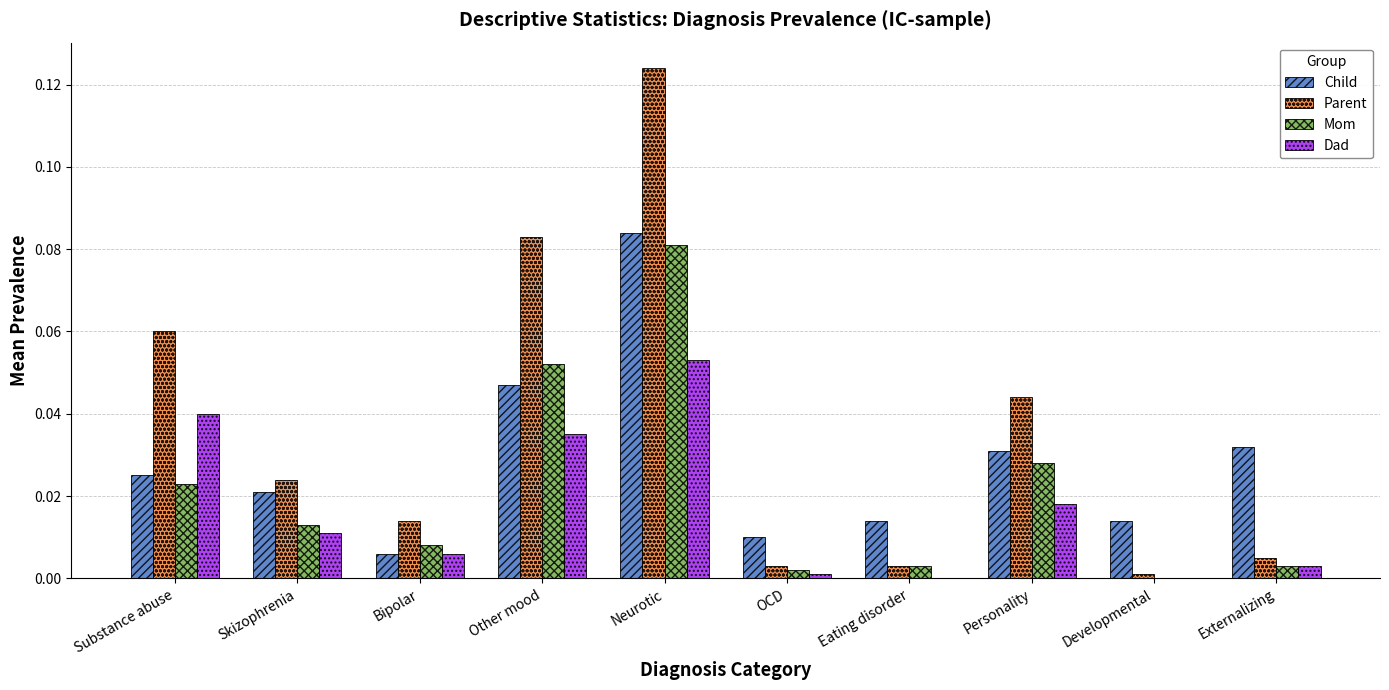

Between Eating disorder and Externalizing, which series saw the biggest shift?

Child